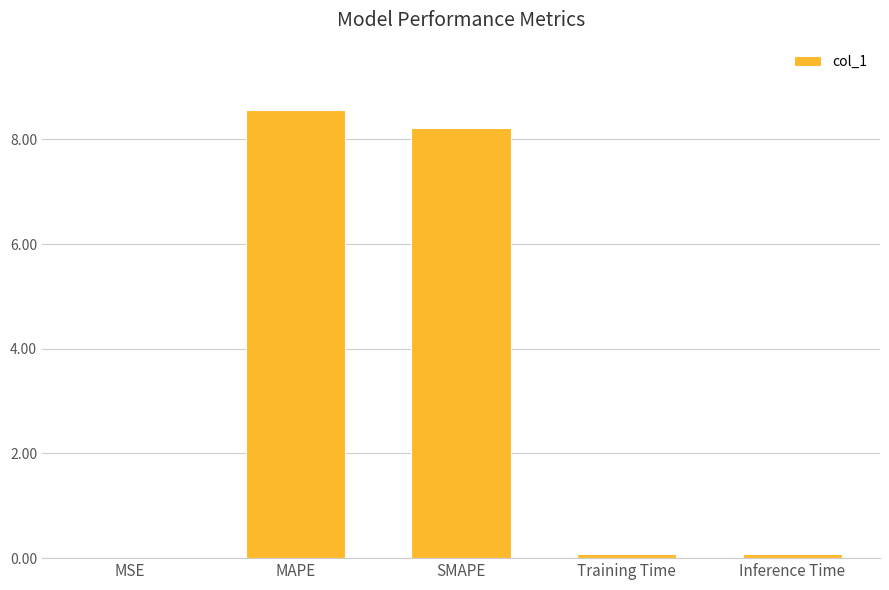

Are the bars horizontal?

No